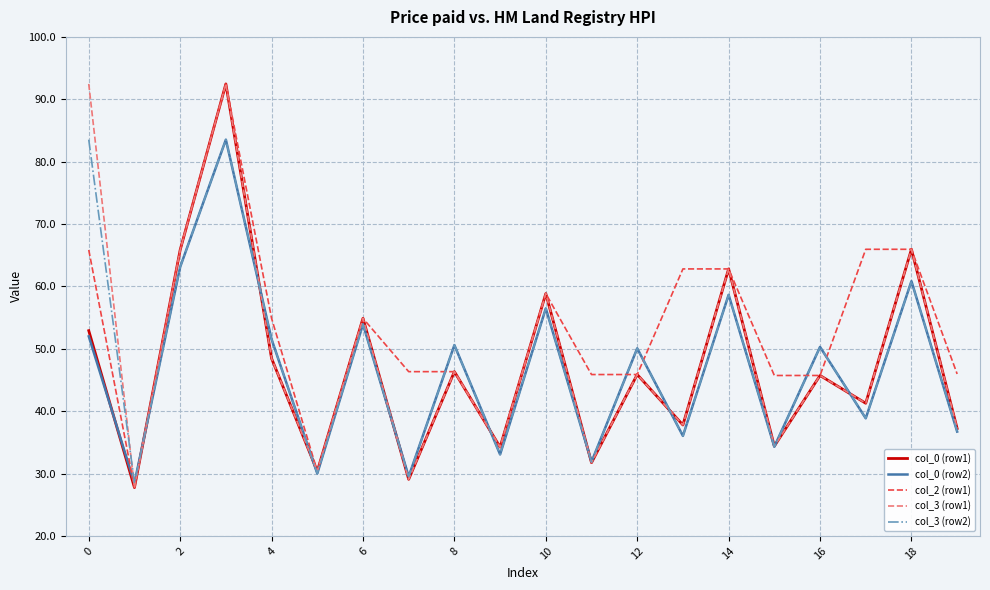

What is the minimum value for col_3 (row1)?

27.7